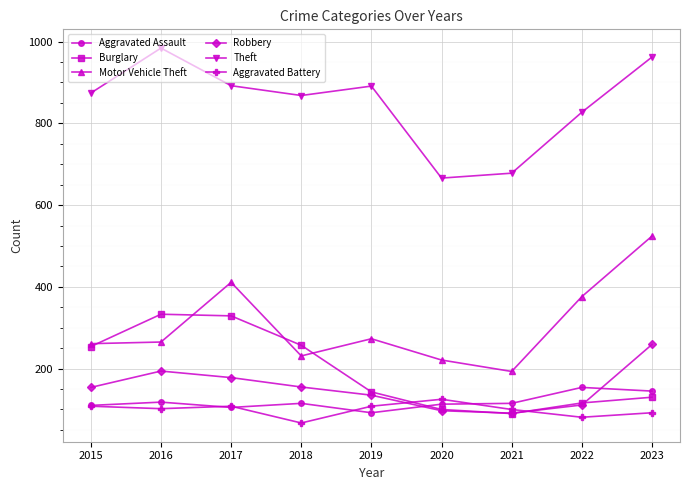

What is the highest value of the Theft series?

984